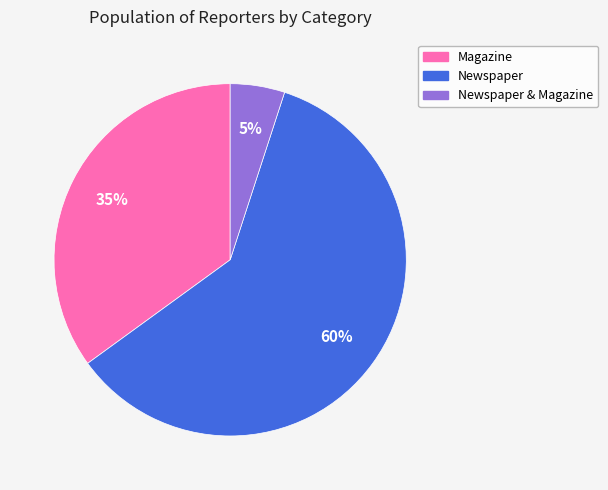

To the nearest percent, what is the average slice percentage?

33%